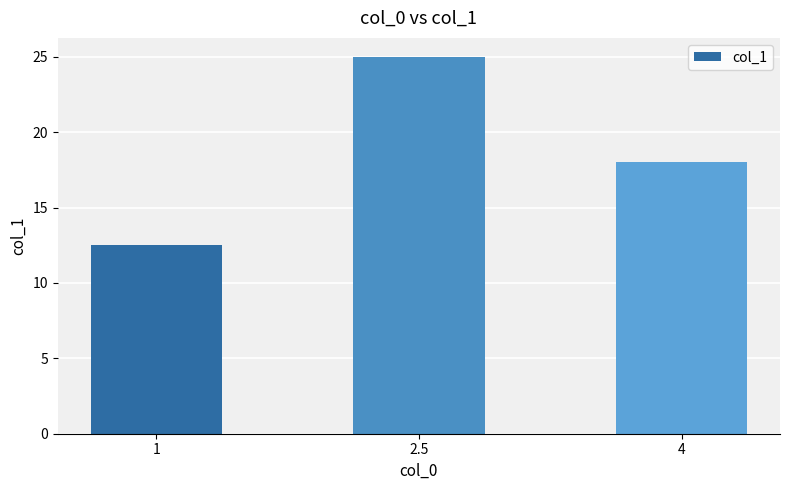

Rank the categories by value from lowest to highest.

1, 4, 2.5